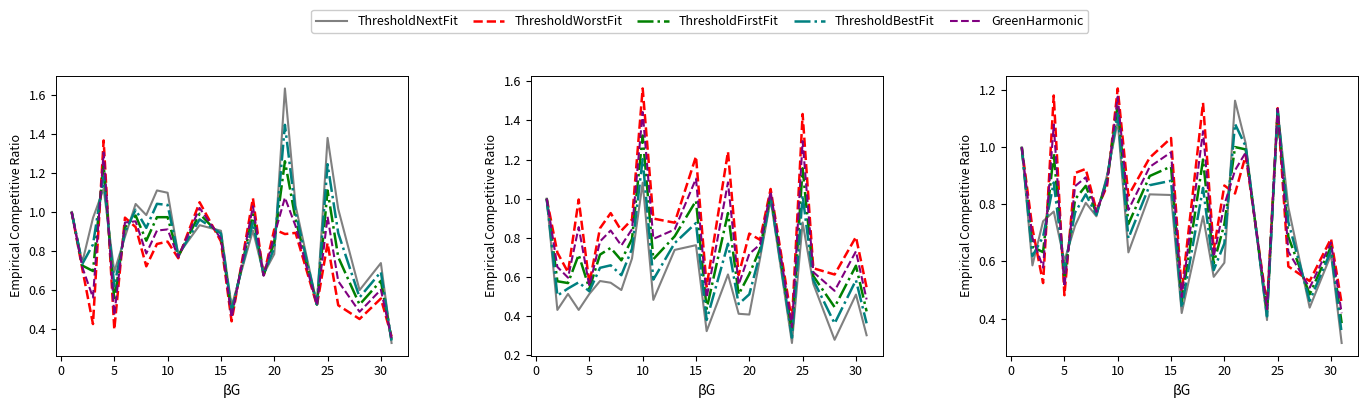

Between 0 and 15, which series saw the biggest shift?

ThresholdWorstFit